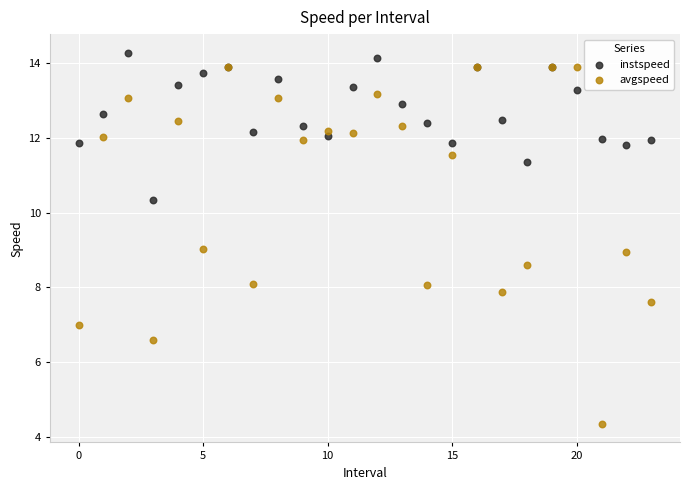

Which series reaches the maximum Y coordinate?

instspeed